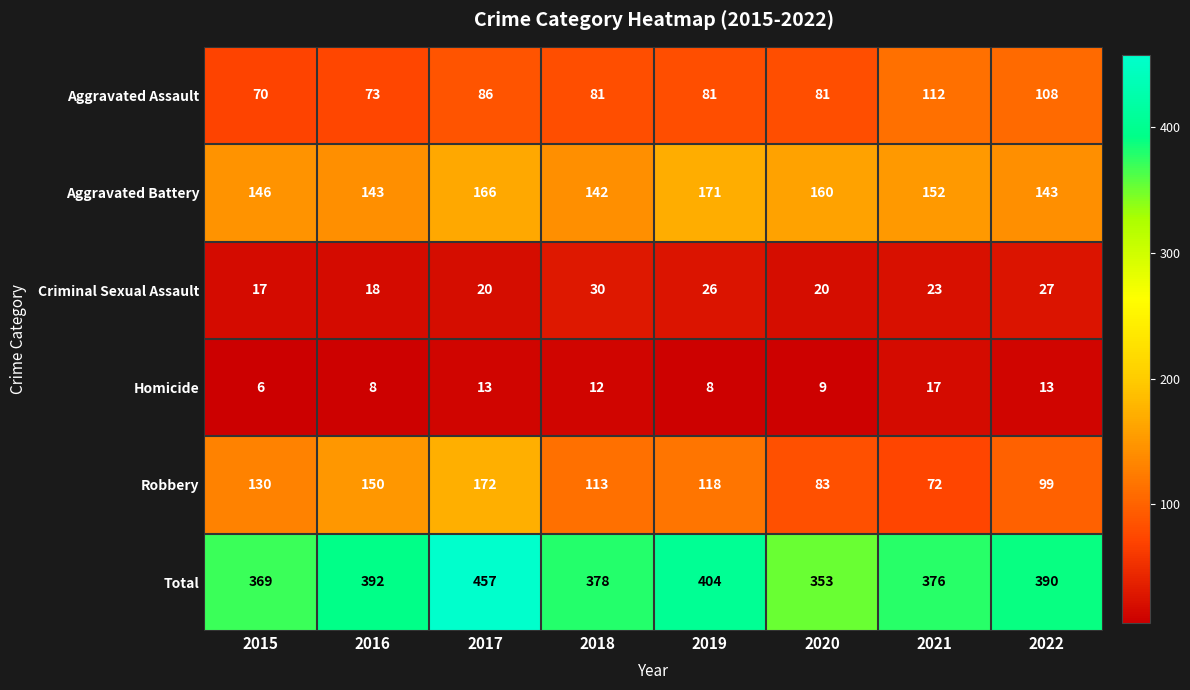

Which series changed the most between 2016 and 2020?

Robbery